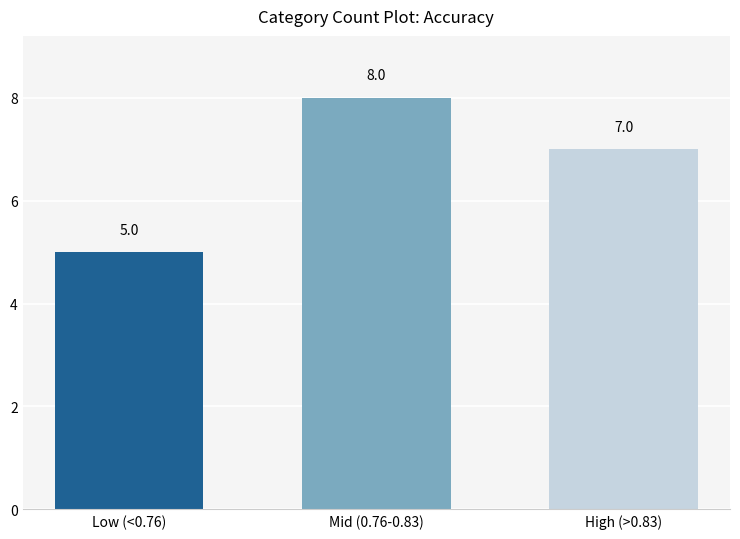

What is the change in value from Low (<0.76) to High (>0.83)?

+2